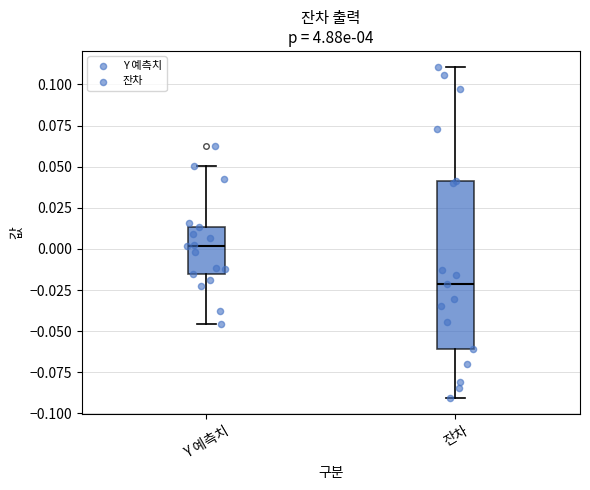

Reading left to right, transcribe this box plot: for each box, give where its median line is, the range the box spans, and where its two whiskers end, as read against the y-axis. The values are not printed on the chart, so give them approximately, as read against the axis.

Y 예측치: median 0.000, box -0.015 to 0.015, whiskers -0.045 to 0.050
잔차: median -0.020, box -0.060 to 0.040, whiskers -0.090 to 0.110